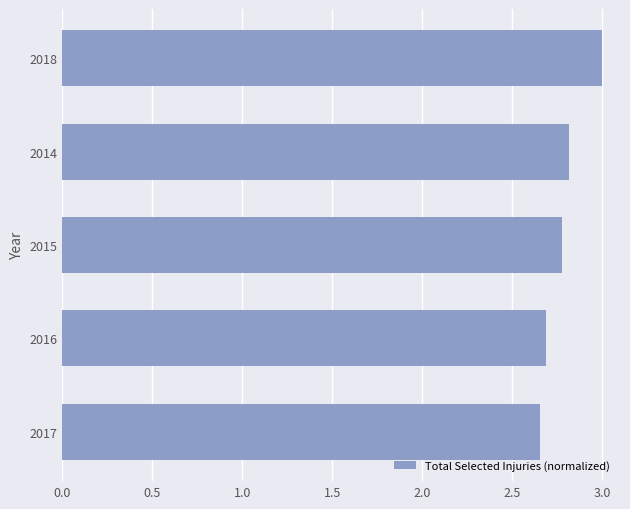

What is the average value?

2.8